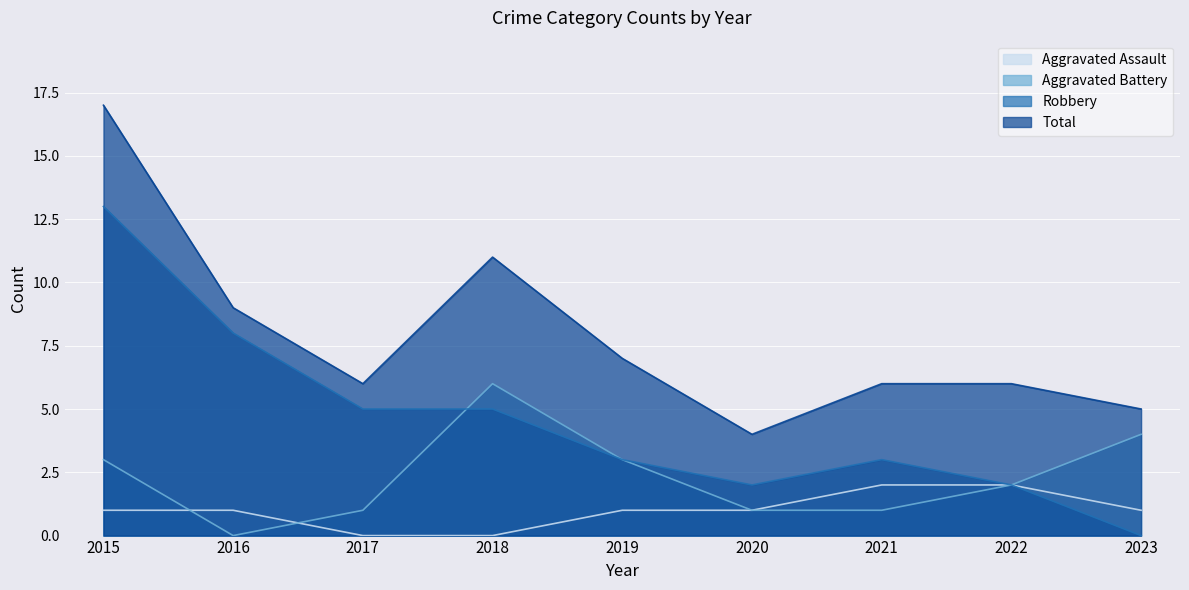

How many lines are shown in the chart?

4